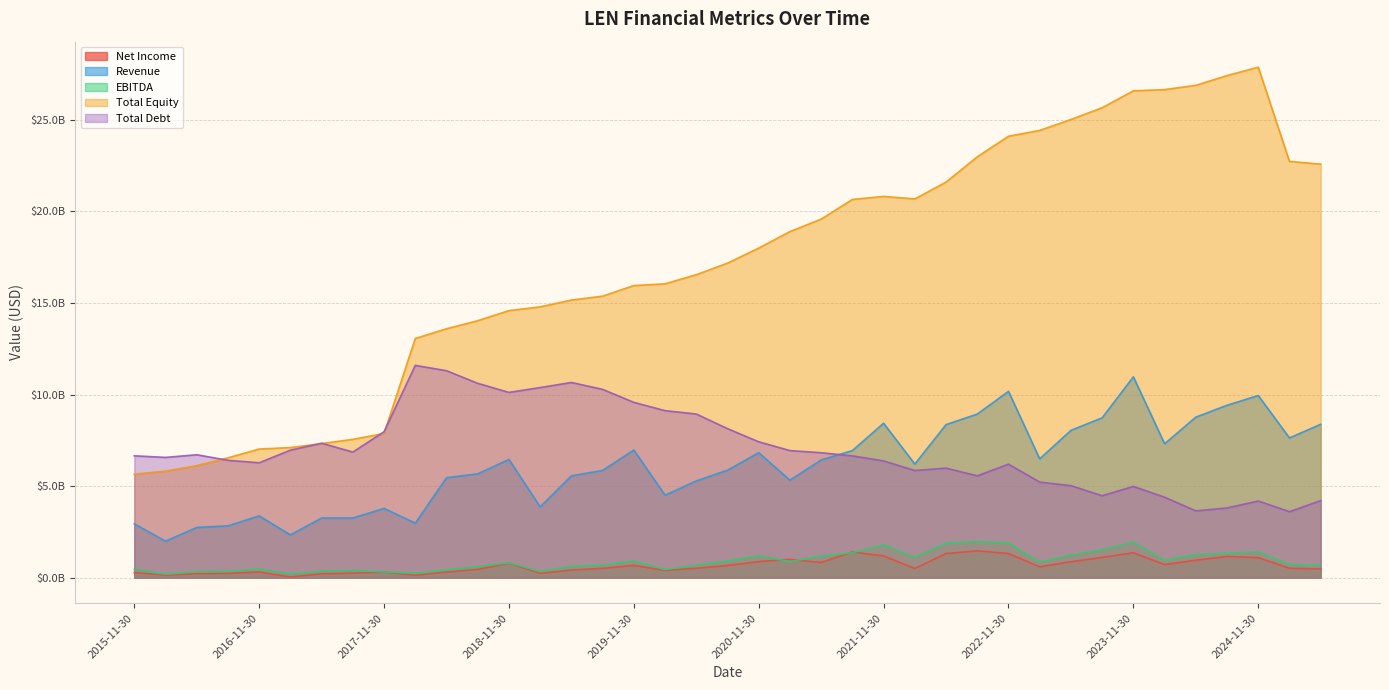

What is the value of the Net Income point at the 17th from the left?

674304000